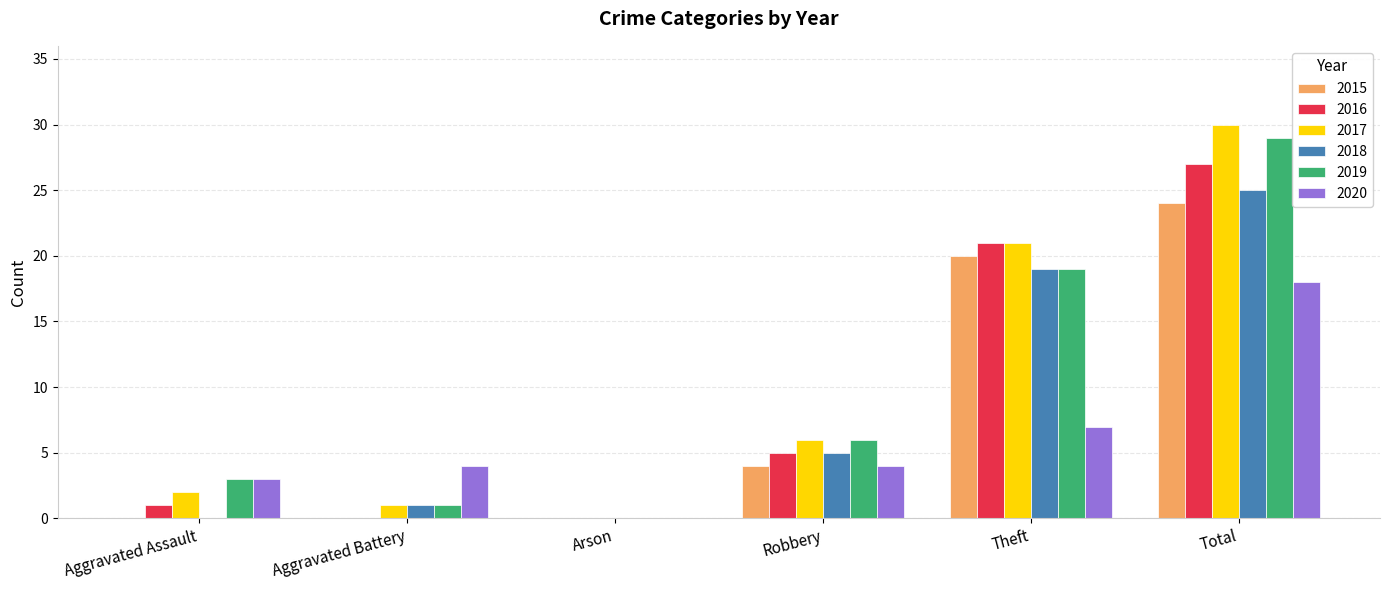

Which series has the largest total across all categories?

2017